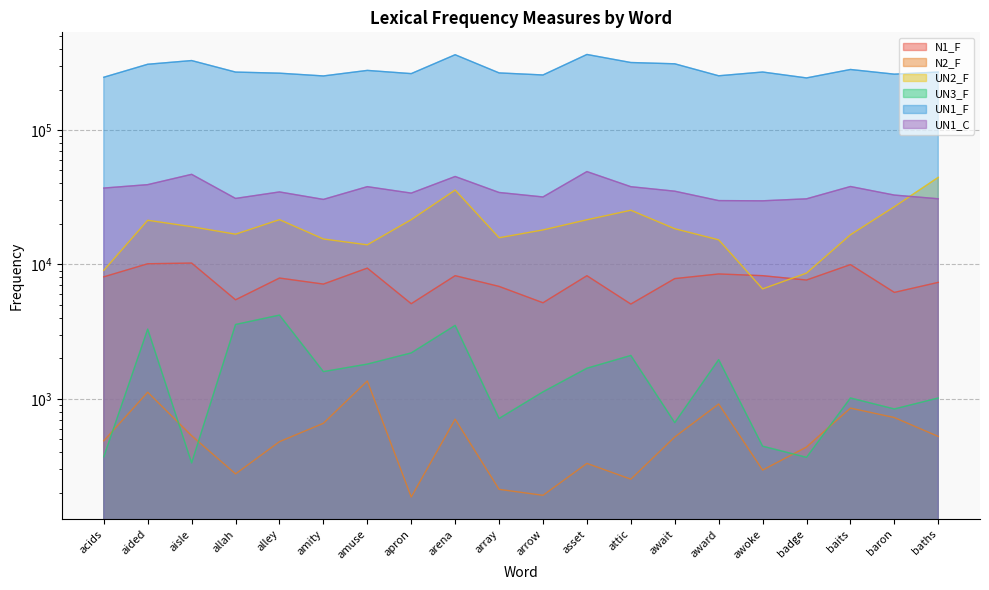

At how many categories does at least one series exceed 217947?

20